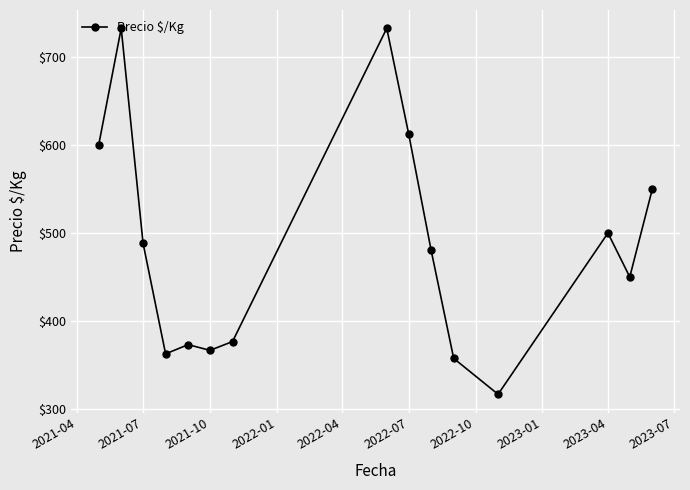

What is the value of the 14th point from the left?

450.0